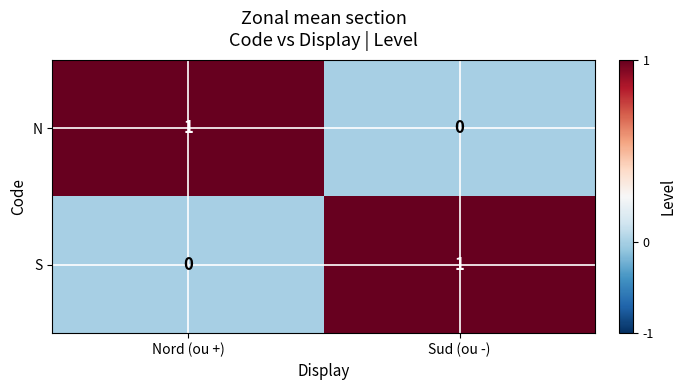

At which label does N reach its peak?

Nord (ou +)